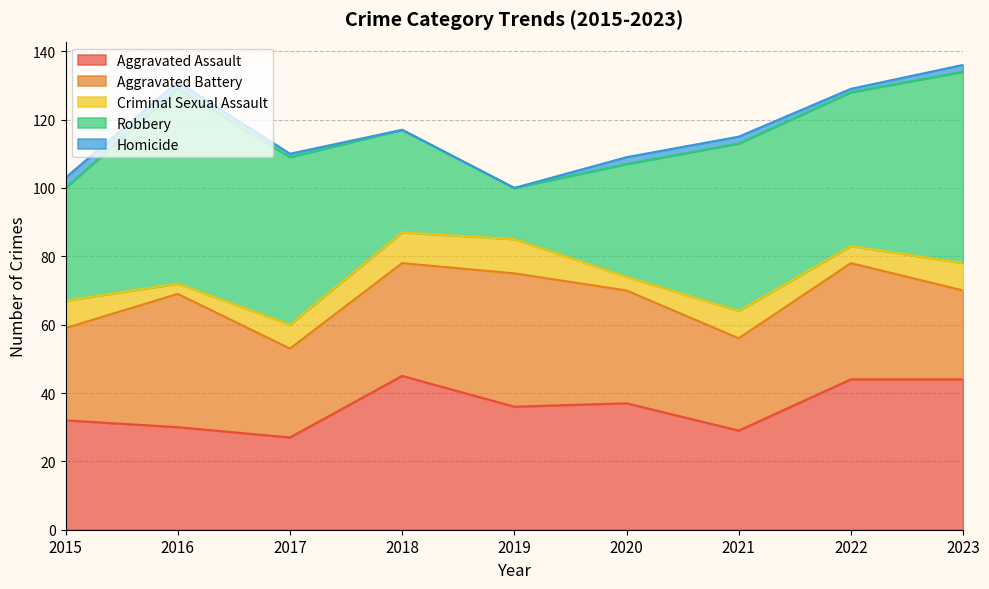

Which has a higher value, 2022 or 2017?

2022